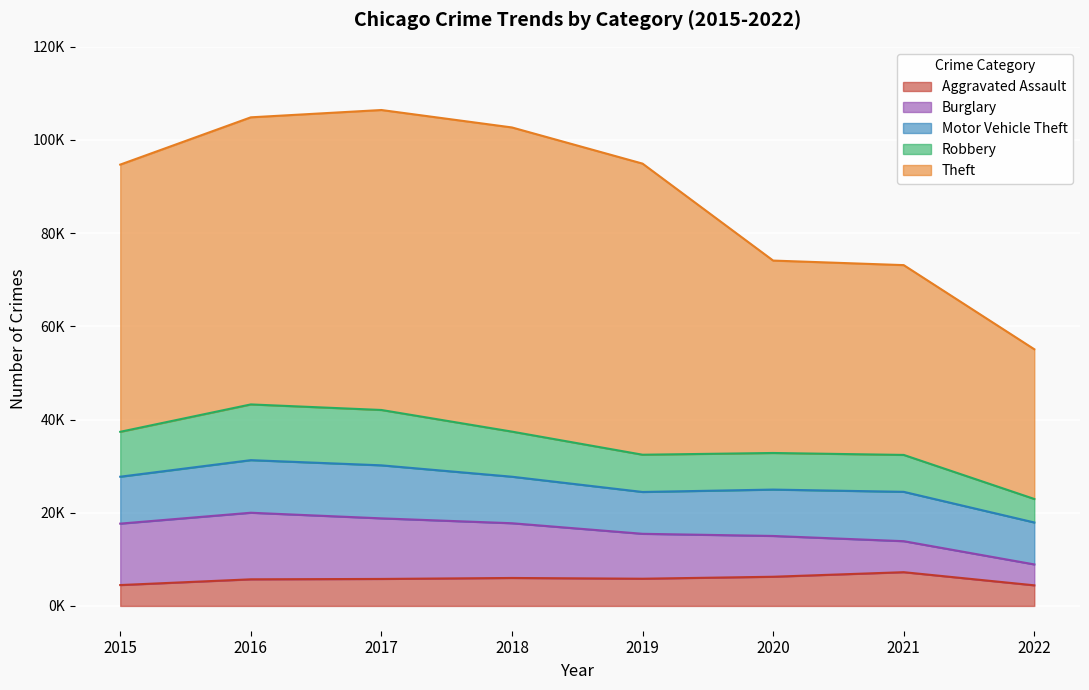

How many interior local peaks does the Theft series have?

1